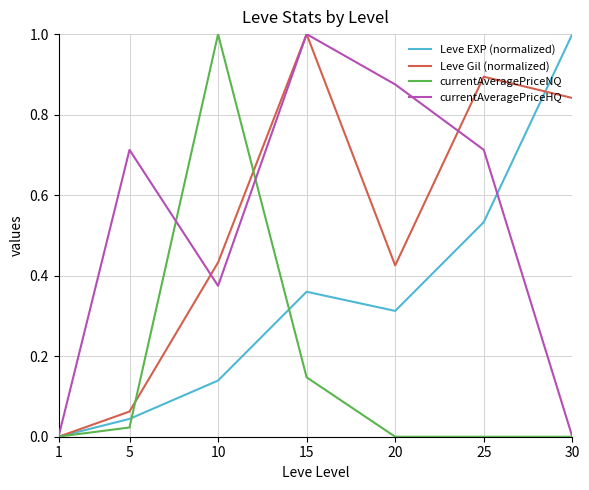

Which category has the highest value in the Leve EXP (normalized) series?

30